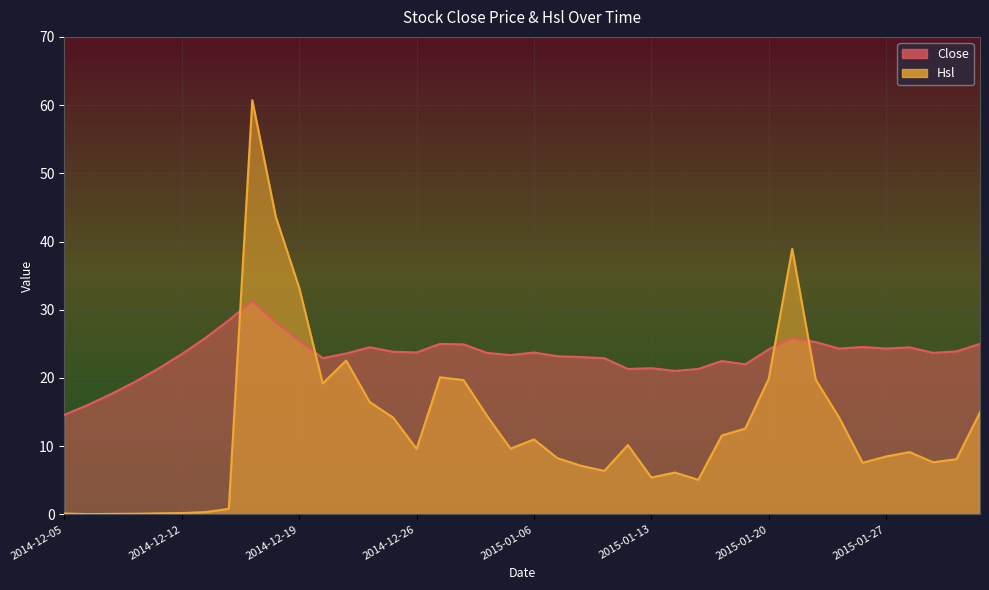

Between 2014-12-12 and 2014-12-17, which is larger?

2014-12-17